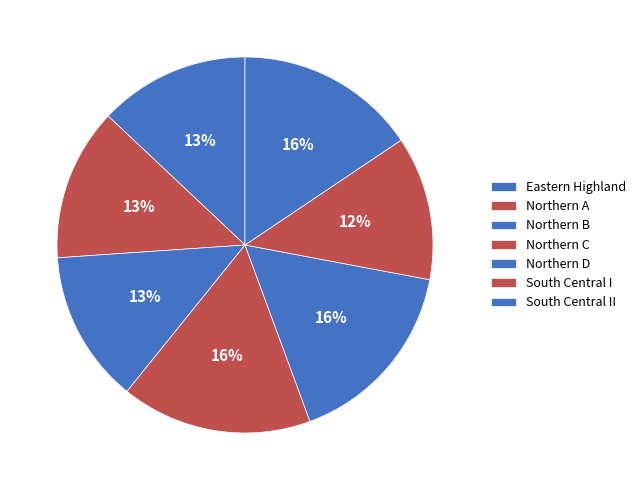

Count the number of slices in the pie.

7